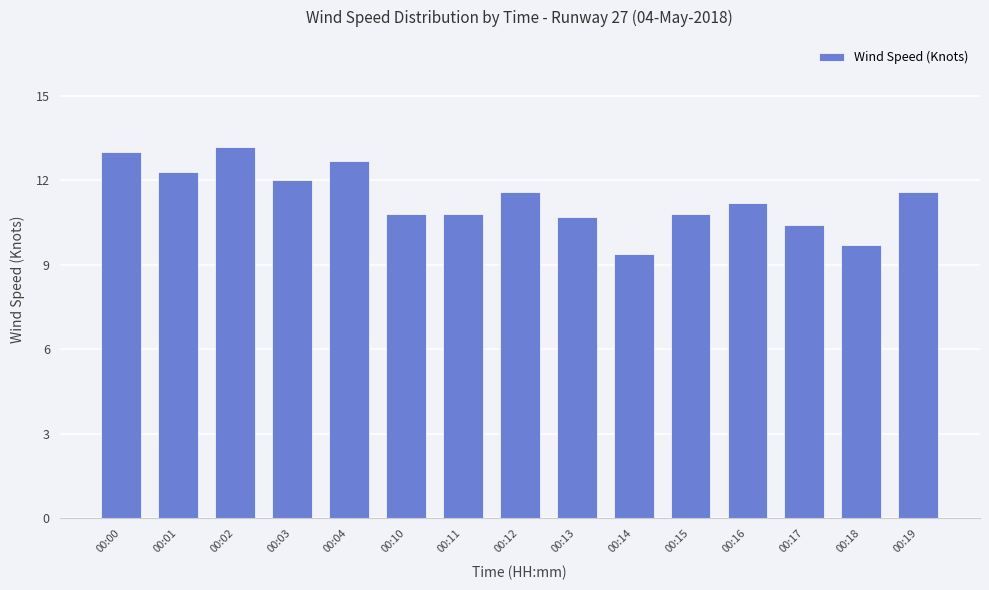

What is the average value?

11.3